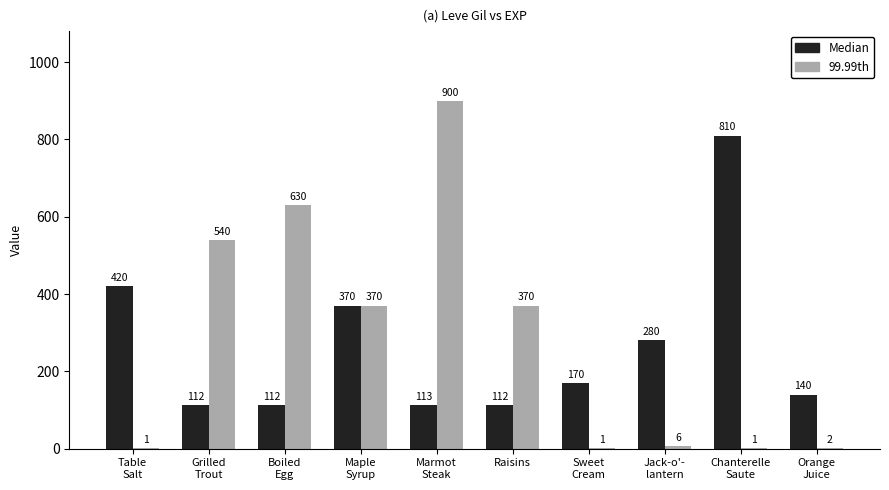

Count the number of data series in this chart.

2